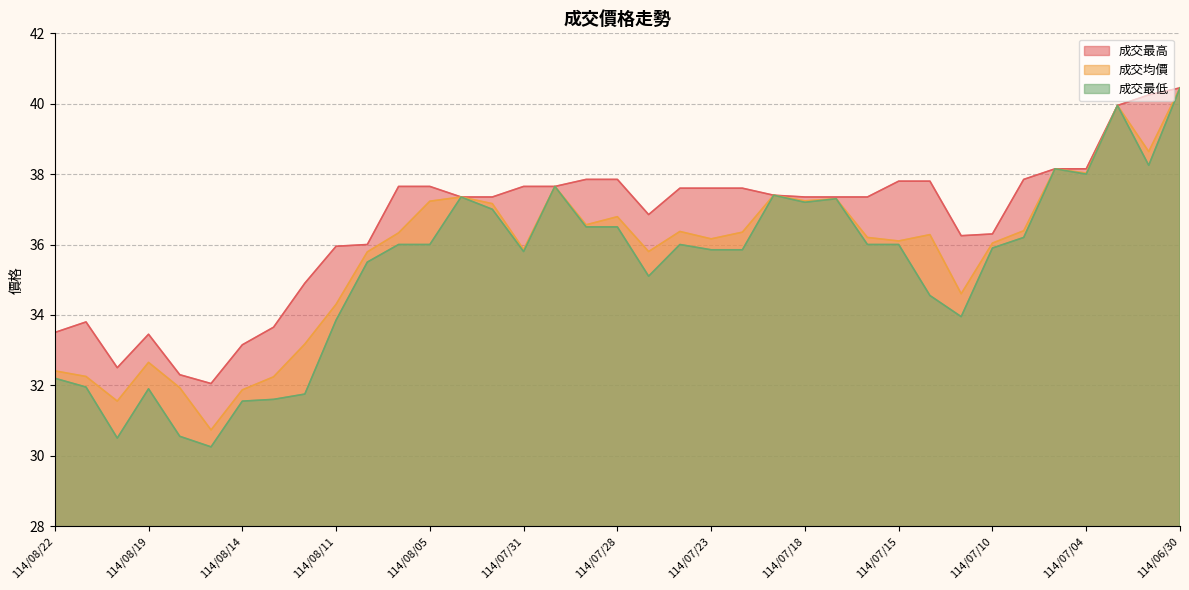

At how many categories does at least one series exceed 37?

23